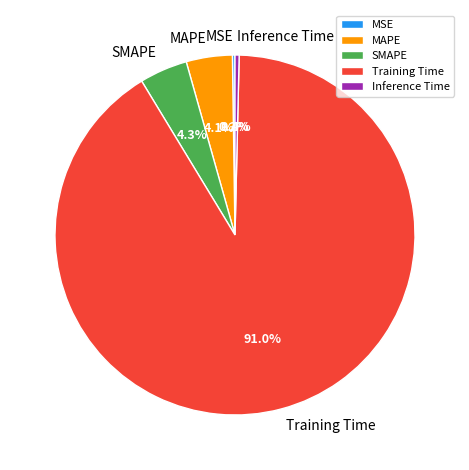

True or false: Training Time accounts for 96% of the total.

False